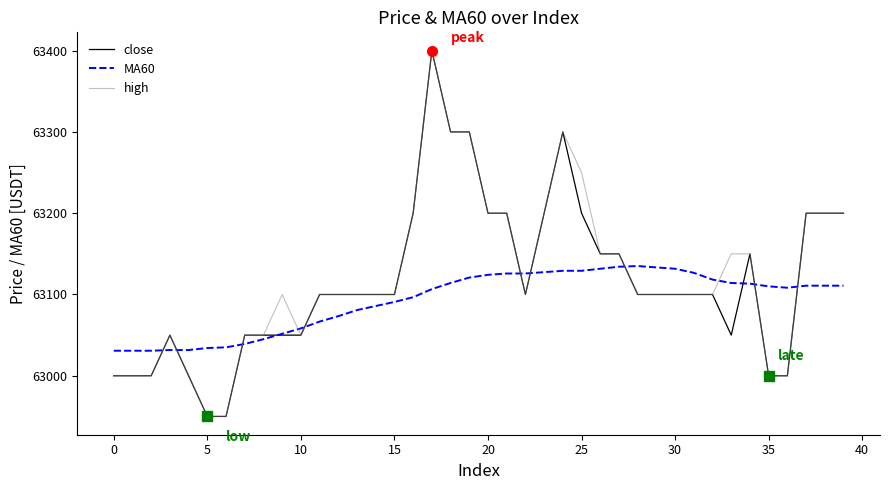

What is the maximum value shown in the chart?

63400.0